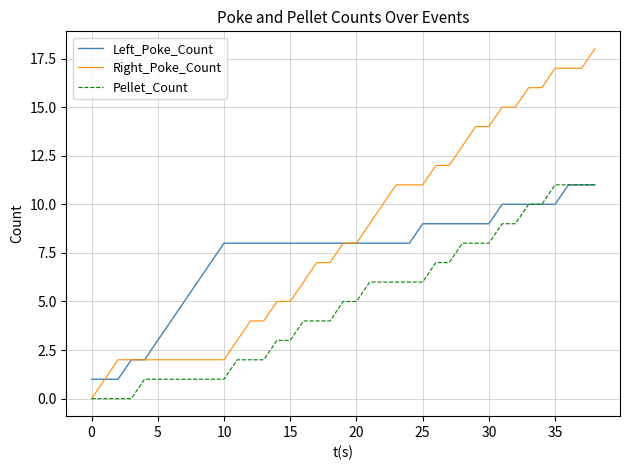

Rank the series by their average value, from highest to lowest.

Right_Poke_Count, Left_Poke_Count, Pellet_Count